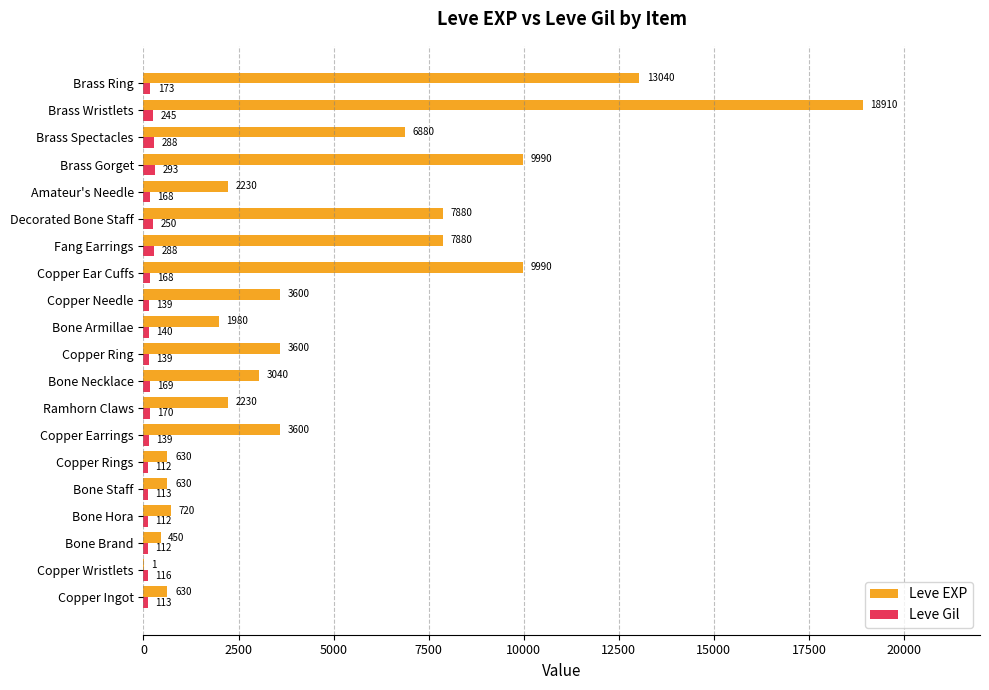

What is the highest value of the Leve Gil series?

293